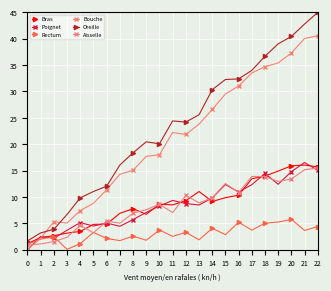

What value does the Oreille series have at 15?

32.3